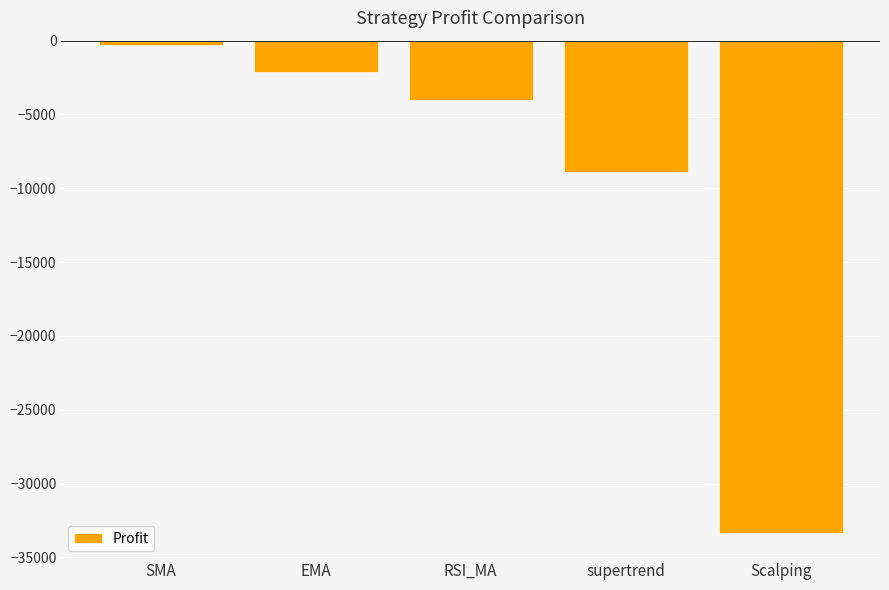

How many data points are above -4039?

2